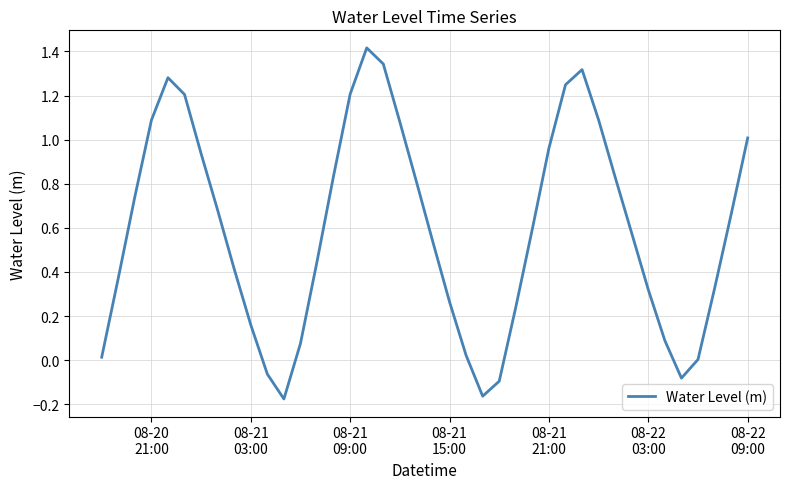

What is the difference between the maximum and minimum values?

1.6